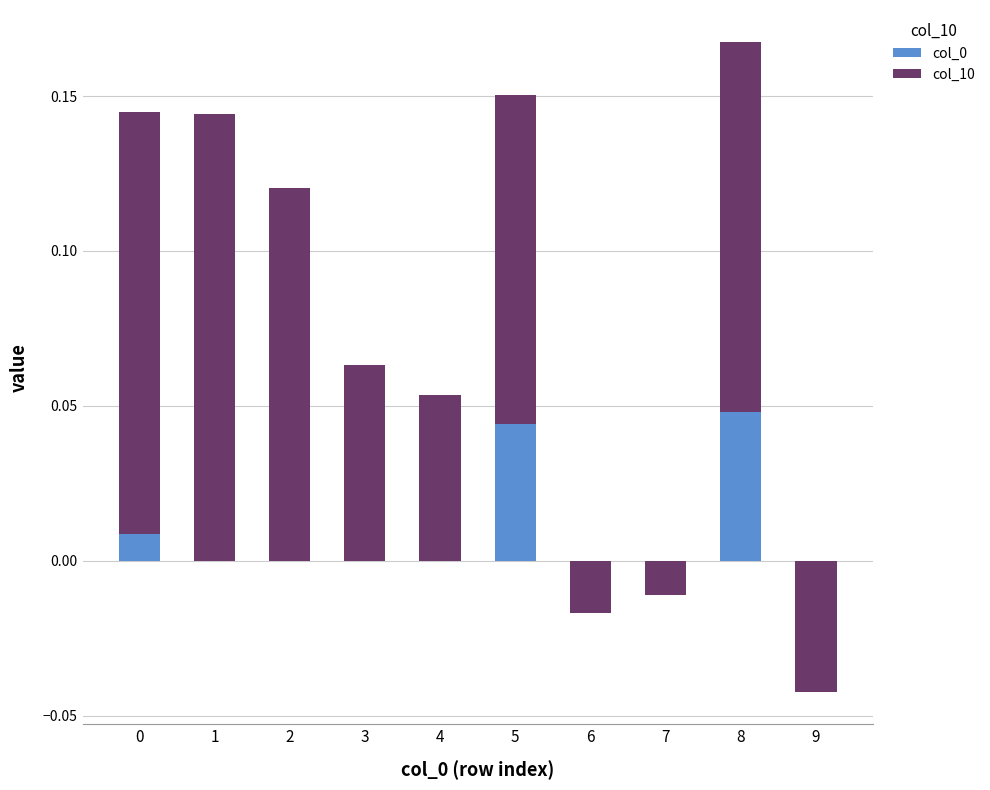

What is the difference between the highest and lowest values at 1?

0.1